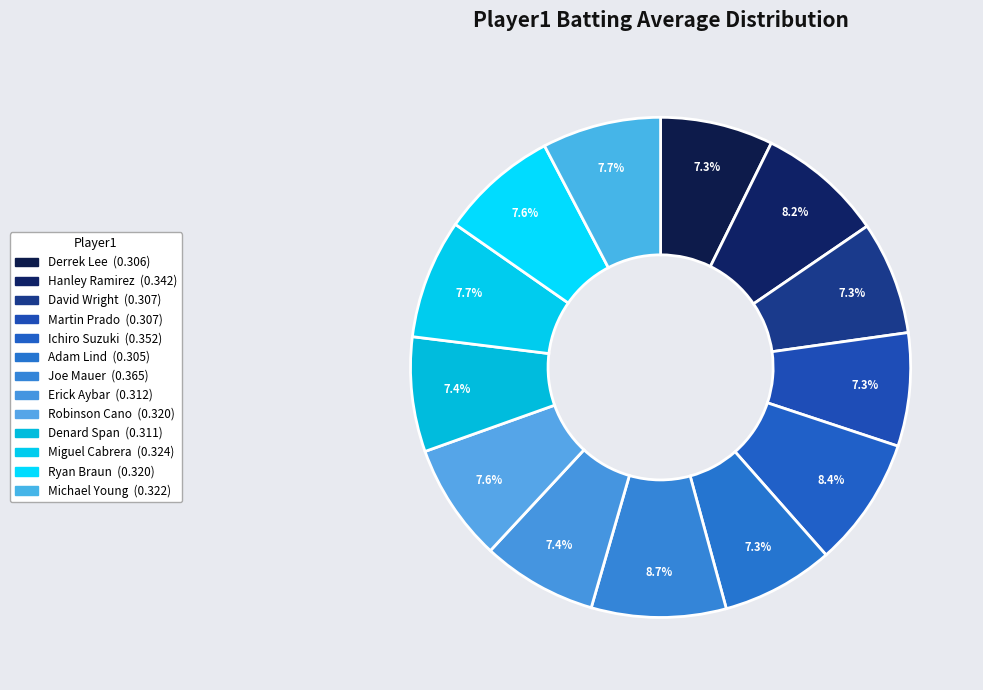

To the nearest percent, what is the combined percentage of Martin Prado and Adam Lind?

15%